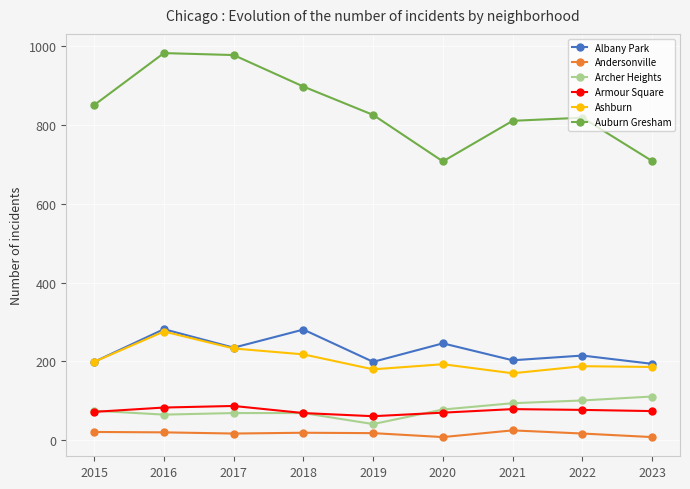

At which category does Ashburn reach its first local peak?

2016